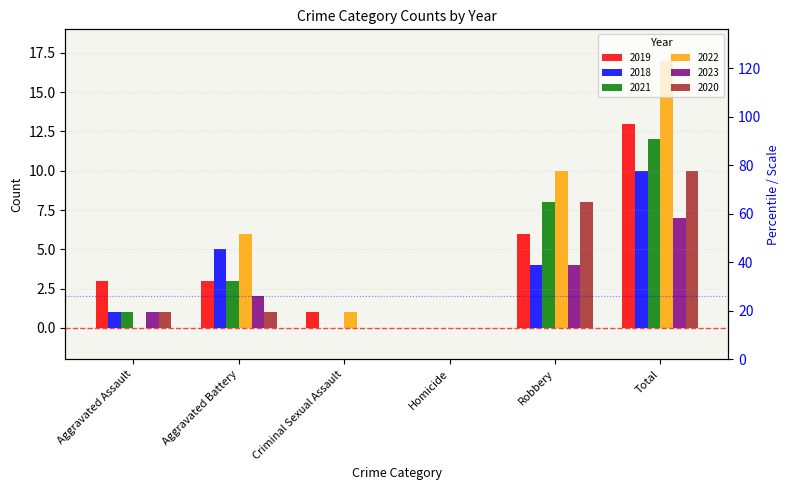

At how many categories does at least one series exceed 4?

3